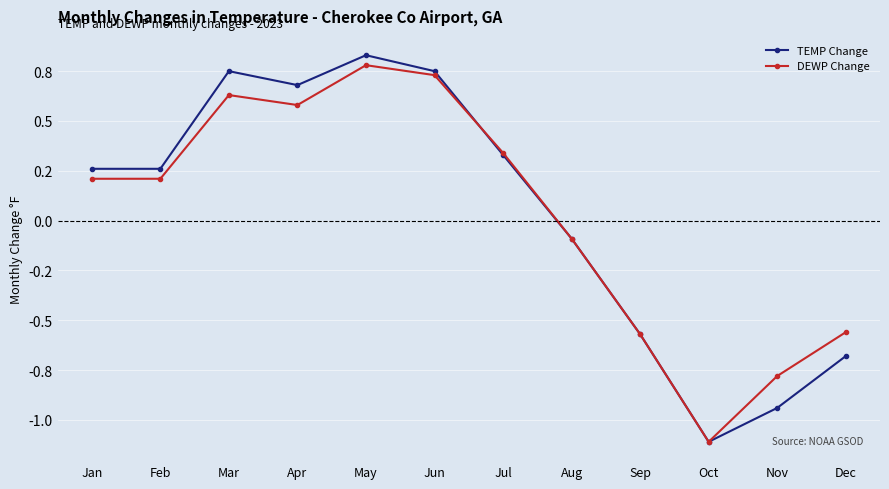

Is this an area chart (filled region under the line)?

No